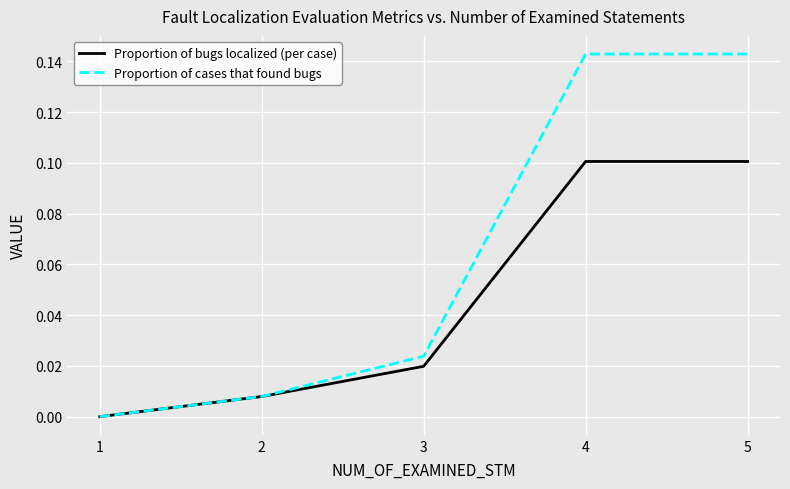

Is it true that Proportion of cases that found bugs equals 0.1 at 4?

True